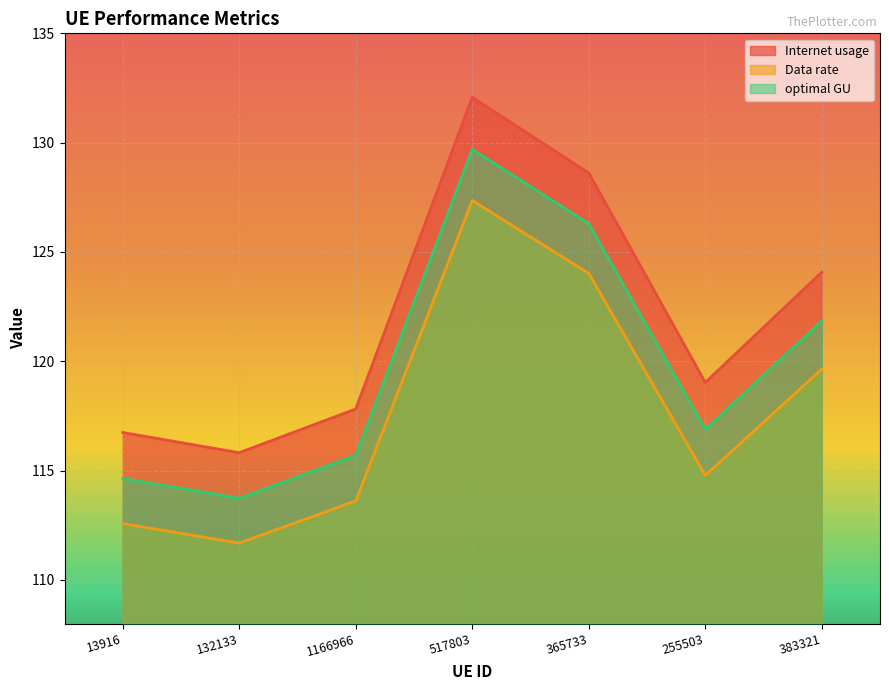

Which series has the widest spread of values?

Internet usage